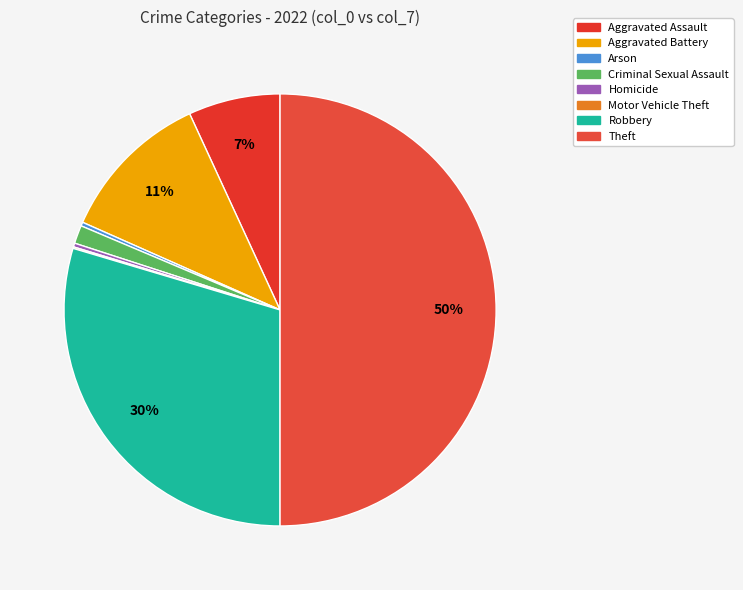

To the nearest percent, what is the difference between the largest and smallest slice percentages?

50%